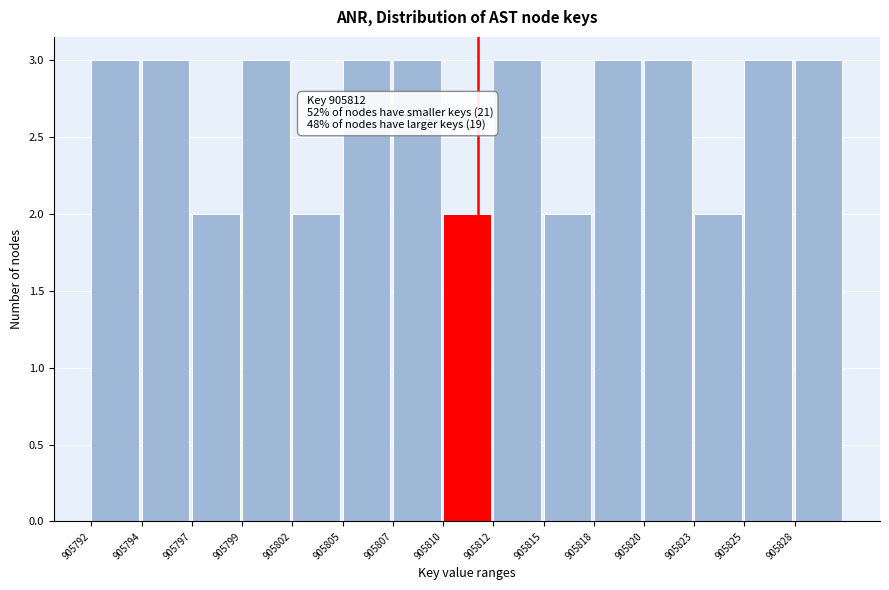

Reading left to right, extract all data points from this chart.

3	3	2	3	2	3	3	2	3	2	3	3	2	3	3